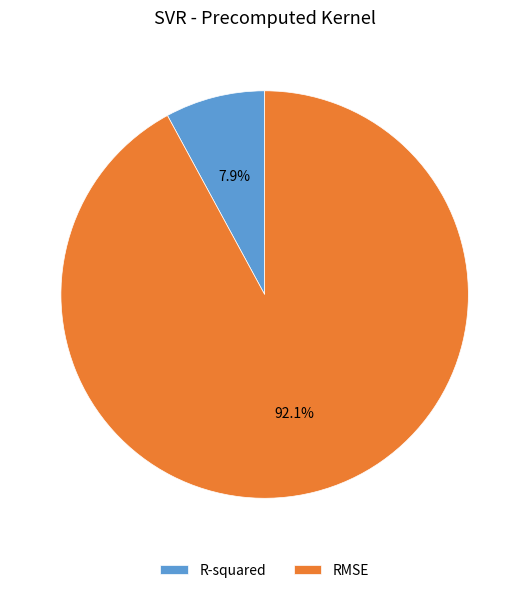

Which slice is the smallest?

R-squared